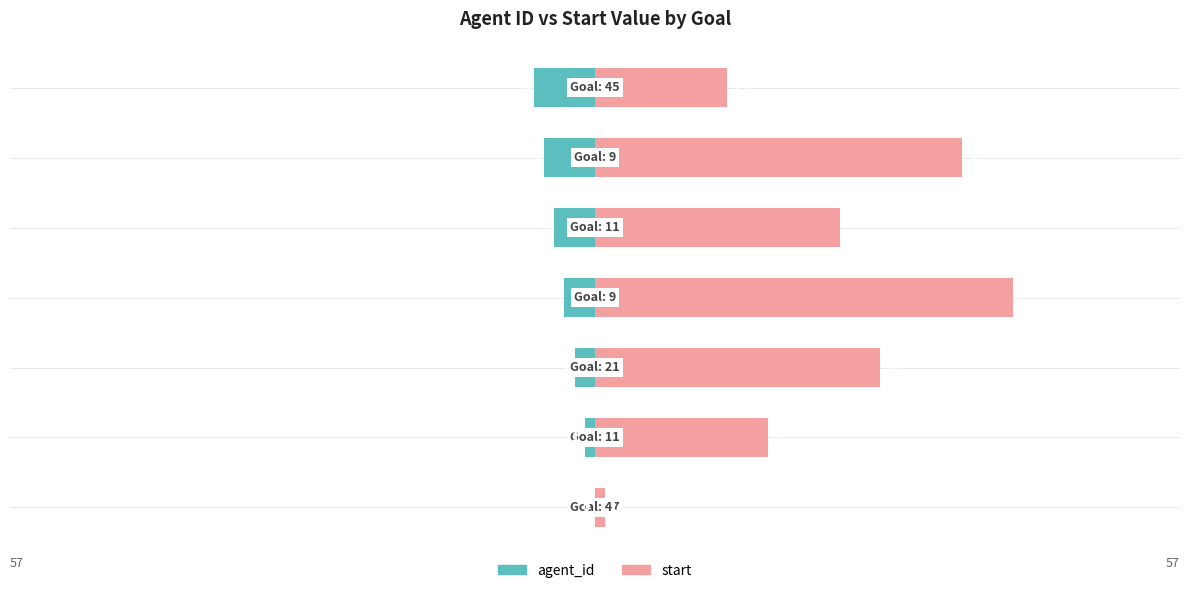

Reading left to right, transcribe all the data shown in this chart.

agent_id: 0	-1	-2	-3	-4	-5	-6
start: 1	17	28	41	24	36	13